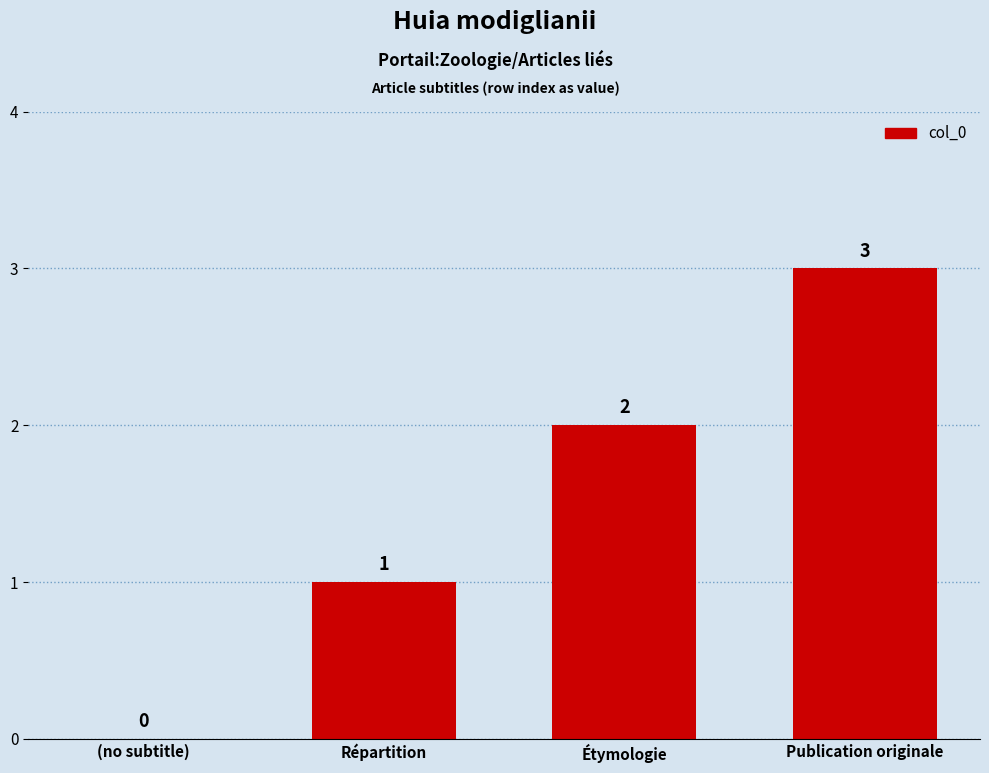

What is the approximate value at Répartition?

1